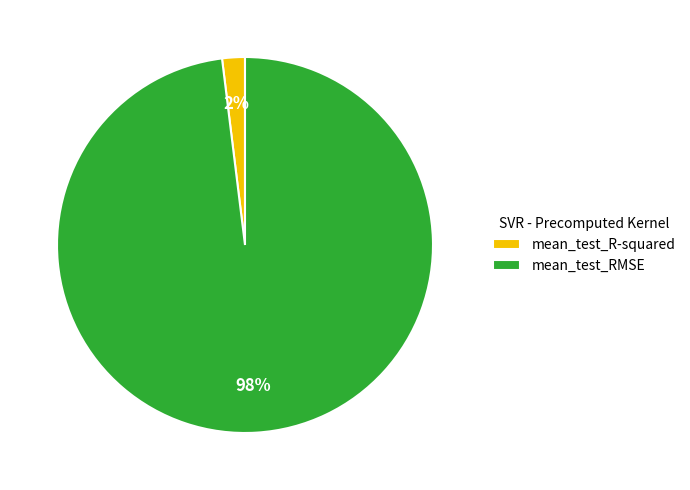

Which has a higher value, mean_test_R-squared or mean_test_RMSE?

mean_test_RMSE